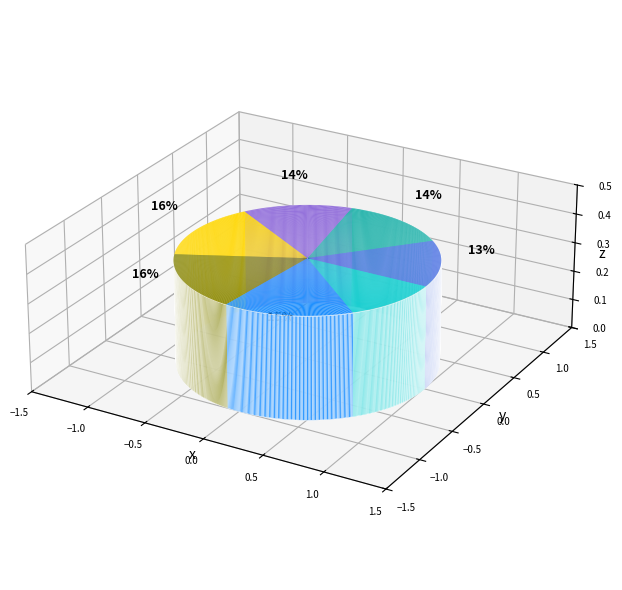

Does any single category account for the majority?

No